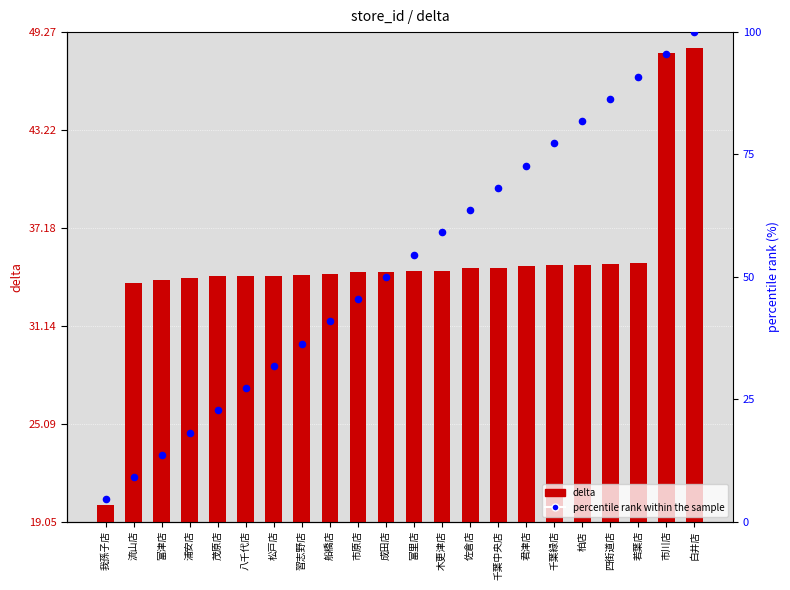

What is the total value across all series at 八千代店?

61.5